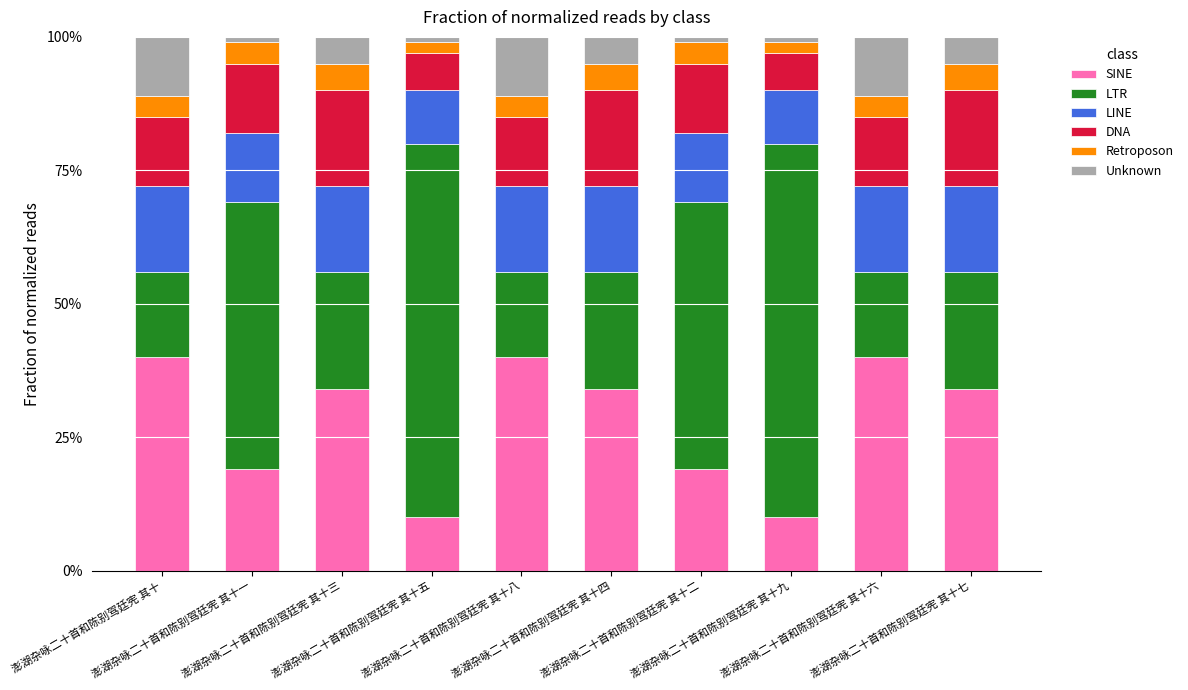

What are all the series names shown in the legend?

SINE, LTR, LINE, DNA, Retroposon, Unknown